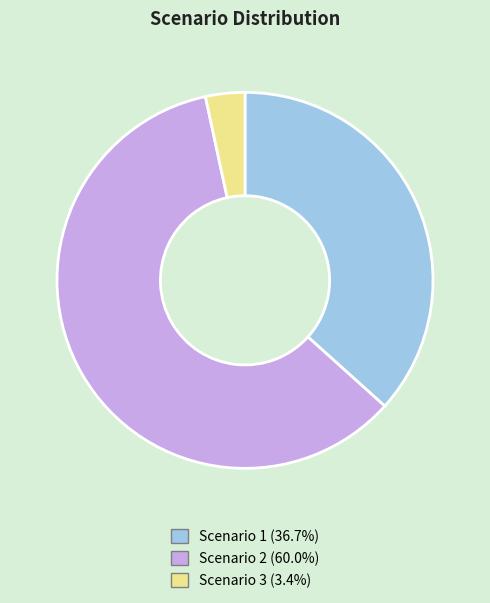

What is the smallest slice in the pie chart?

Scenario 3